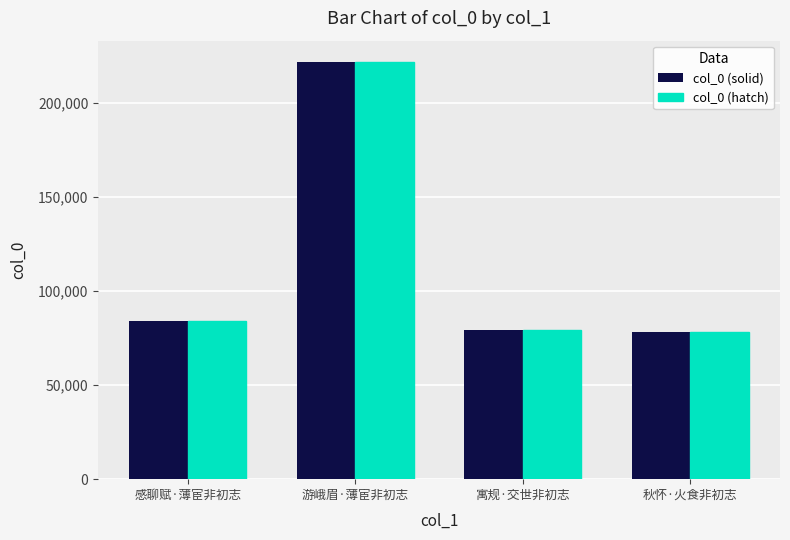

How many groups of bars are there?

4